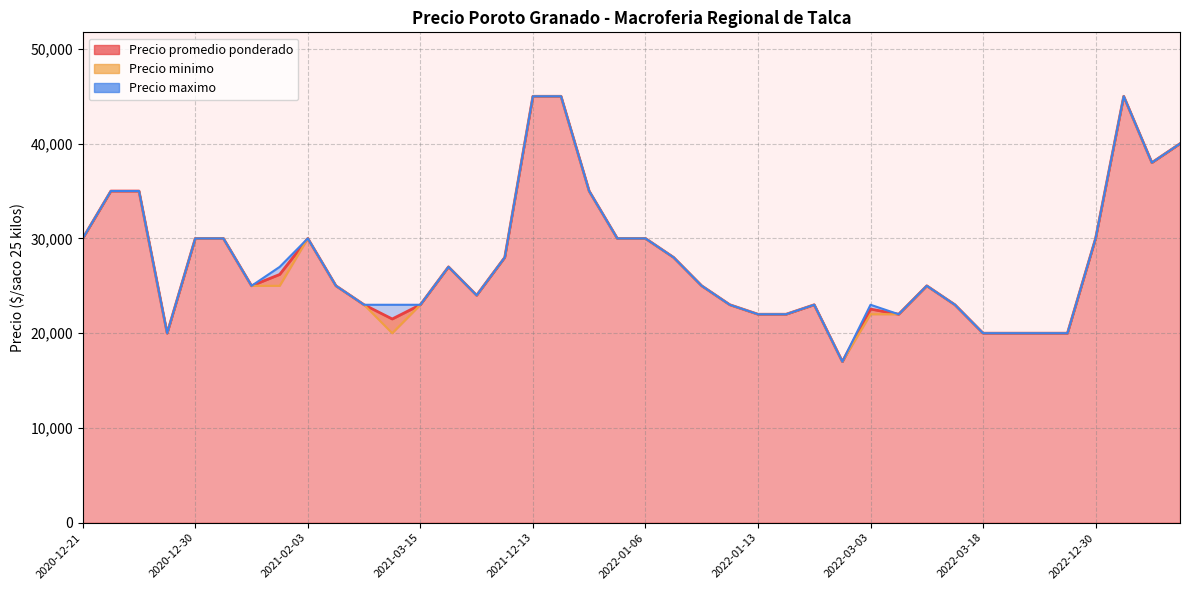

What is the sum of all Precio maximo values?

1106000